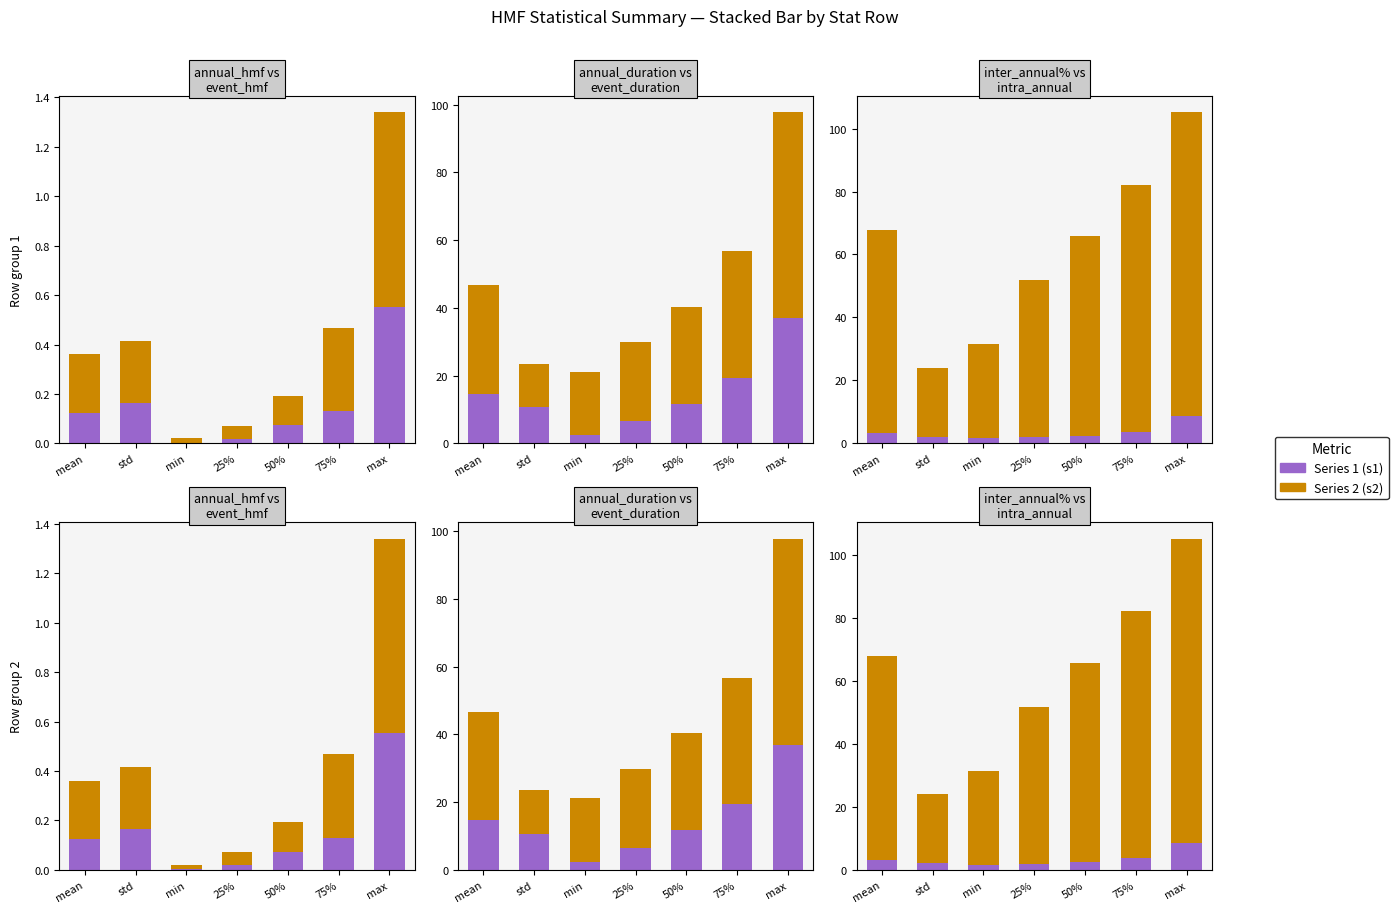

Reading right to left, what are all the values shown in this chart?

annual_hmf: 0.6	0.1	0.1	0.0	0.0	0.2	0.1
event_hmf: 0.8	0.3	0.1	0.1	0.0	0.3	0.2
annual_duration: 36.9	19.4	11.7	6.6	2.4	10.6	14.7
event_duration: 60.9	37.4	28.6	23.3	18.8	12.9	32.0
inter_annual%: 8.6	3.7	2.4	2.0	1.6	2.0	3.3
intra_annual: 96.7	78.3	63.3	49.8	30.0	21.9	64.5